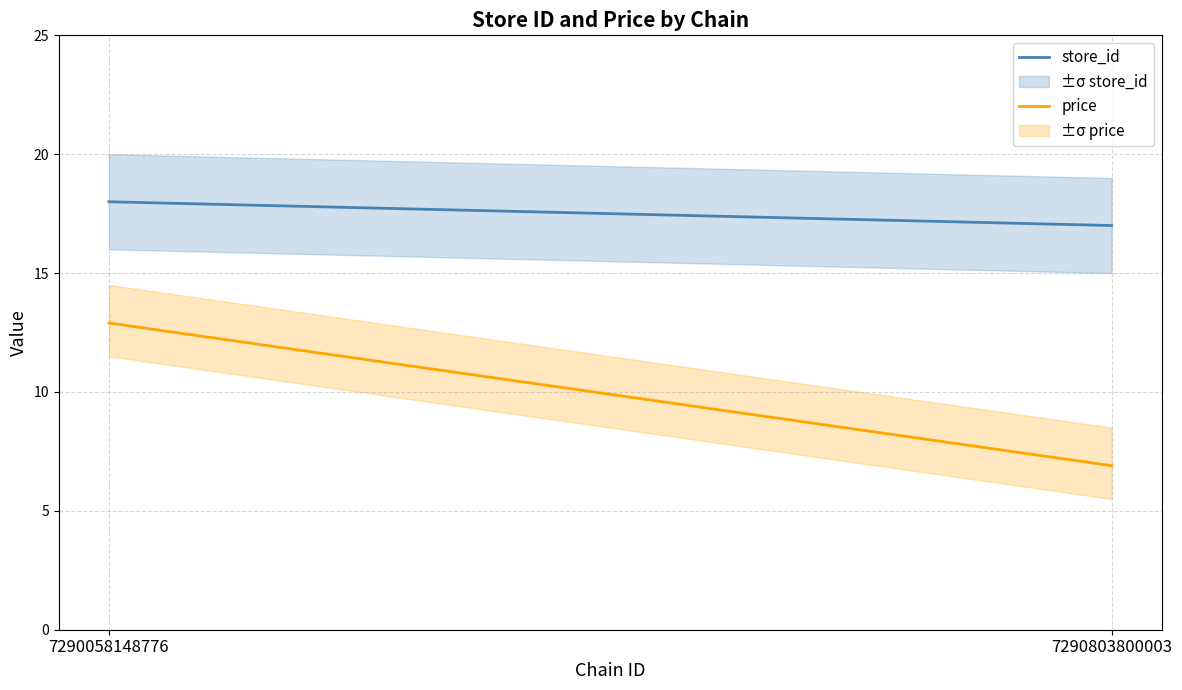

Which category has the highest value in the store_id series?

7290058148776